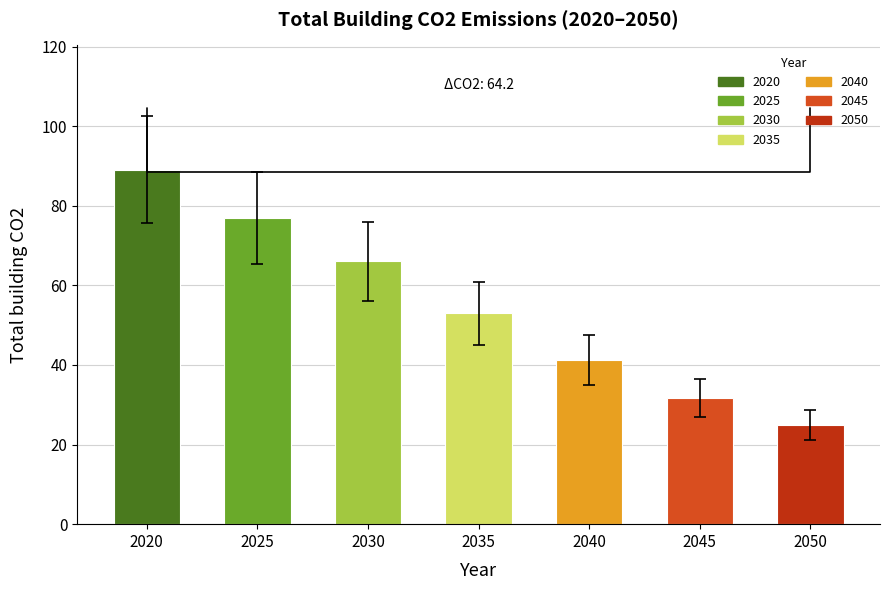

Is it true that the value at 2035 is 21.0?

False